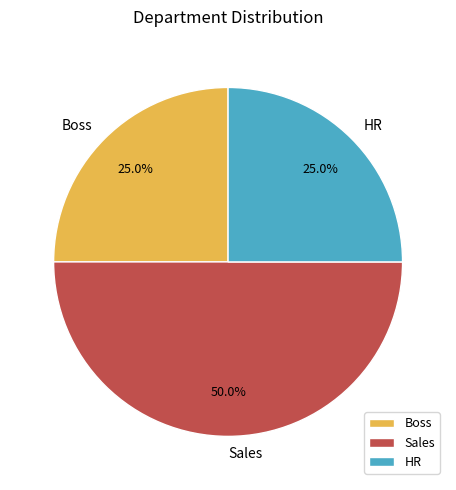

To the nearest percent, what portion does Sales represent?

50%